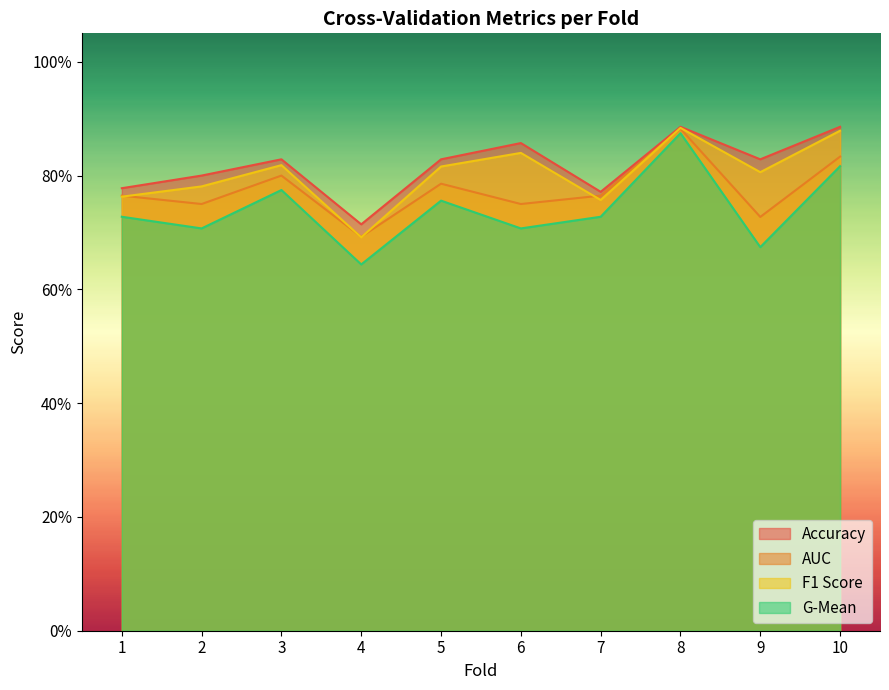

List the series in order of their overall mean, lowest first.

G-Mean, AUC, F1 Score, Accuracy